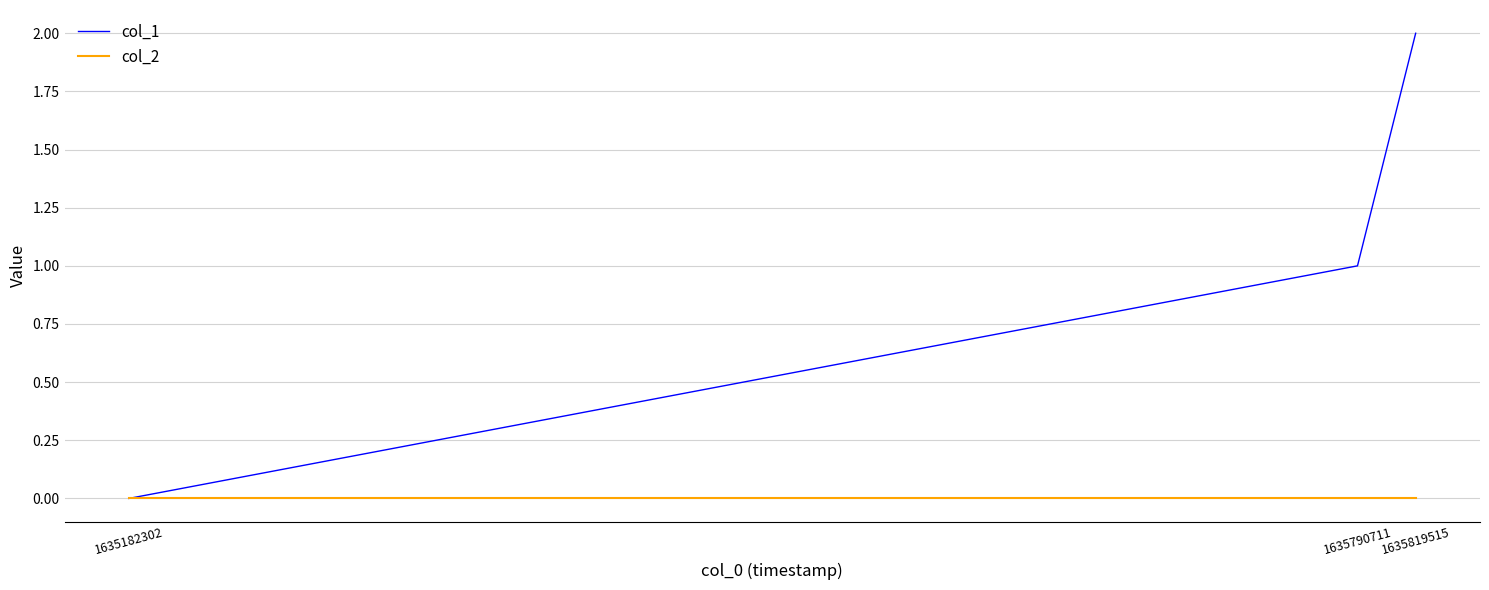

Which category has the highest value across all series?

1635819515